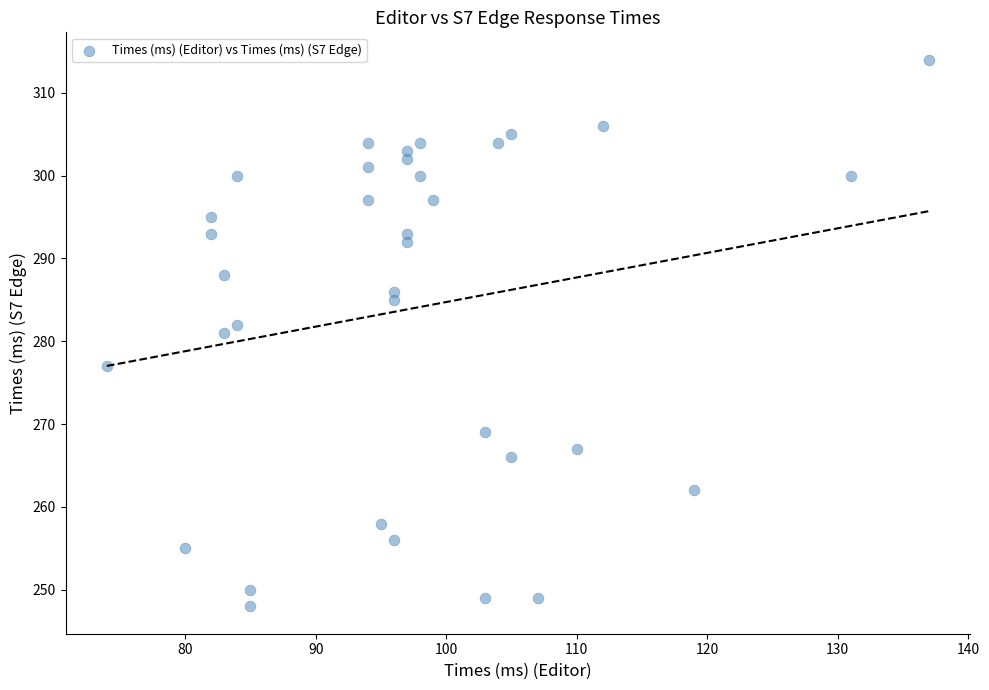

What is the range of X values (max minus min)?

63